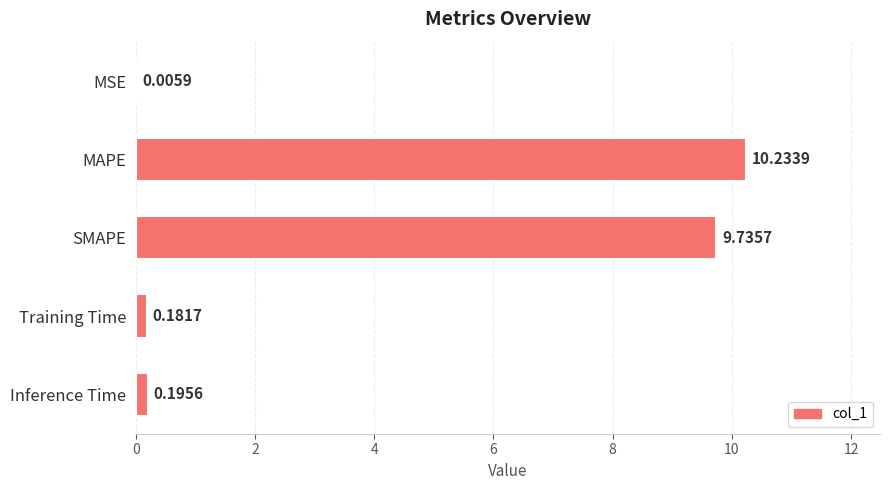

What is the sum of all values?

20.4